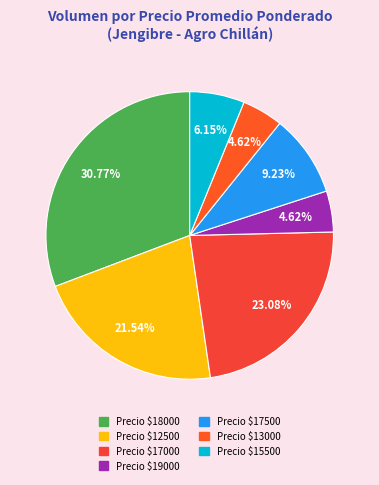

How many slices are in this pie chart?

7